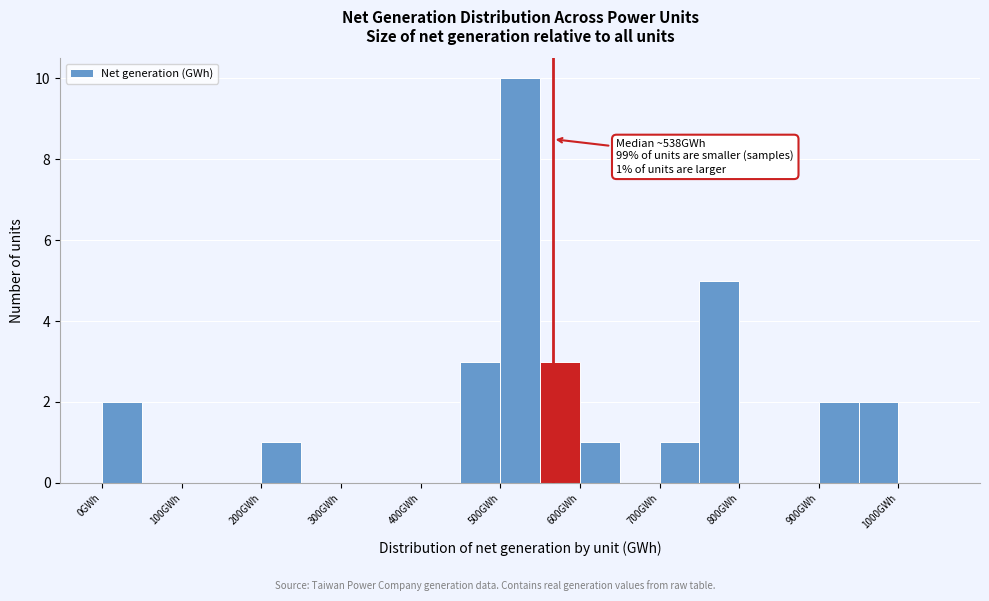

Over which range of the x-axis is the bar tallest?

500 to 550